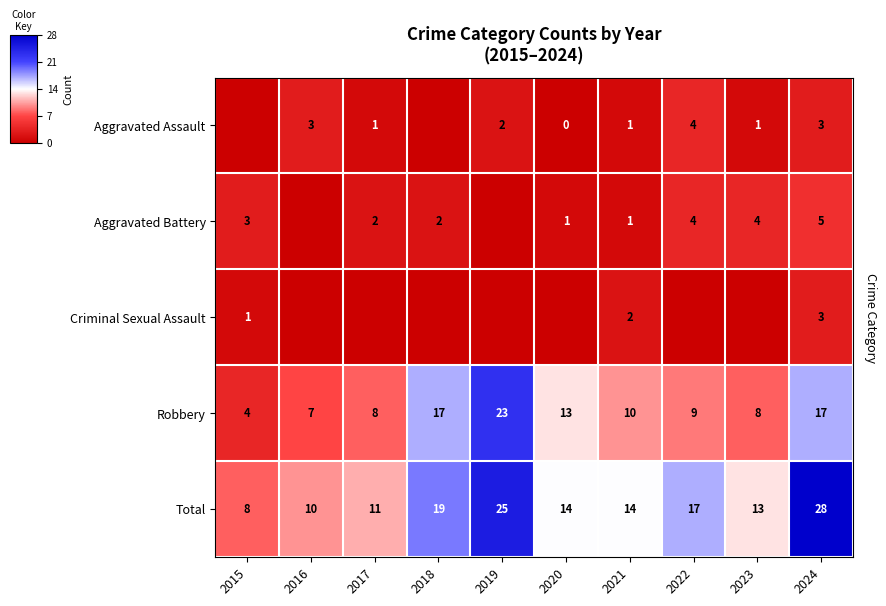

Which category has the highest value across all series?

2024